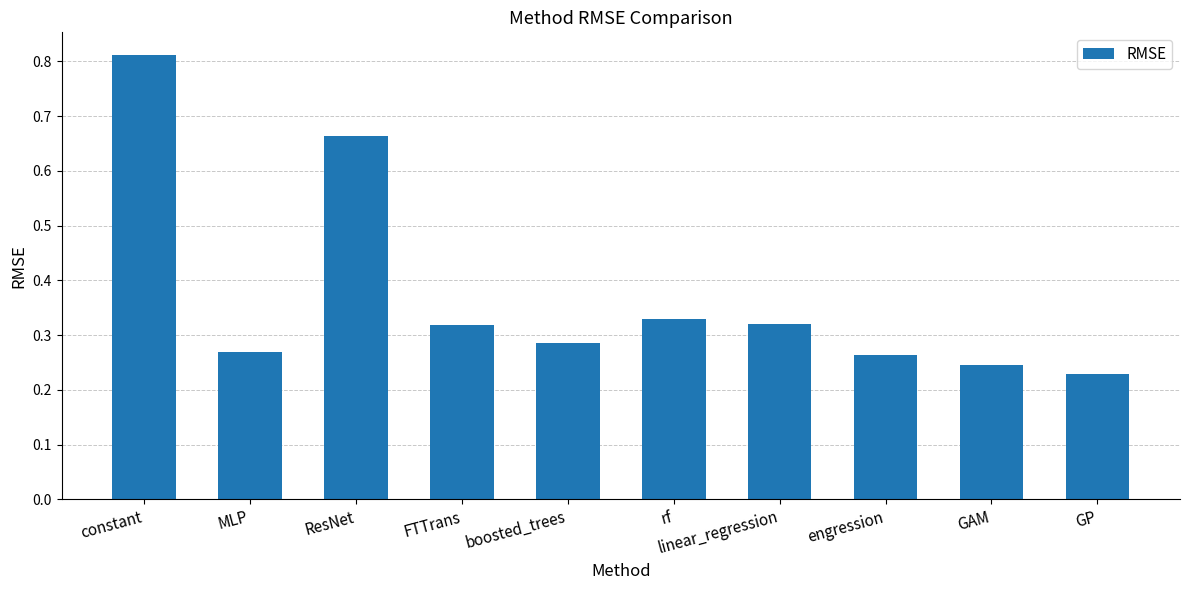

At which category does the chart reach its peak across all series?

constant